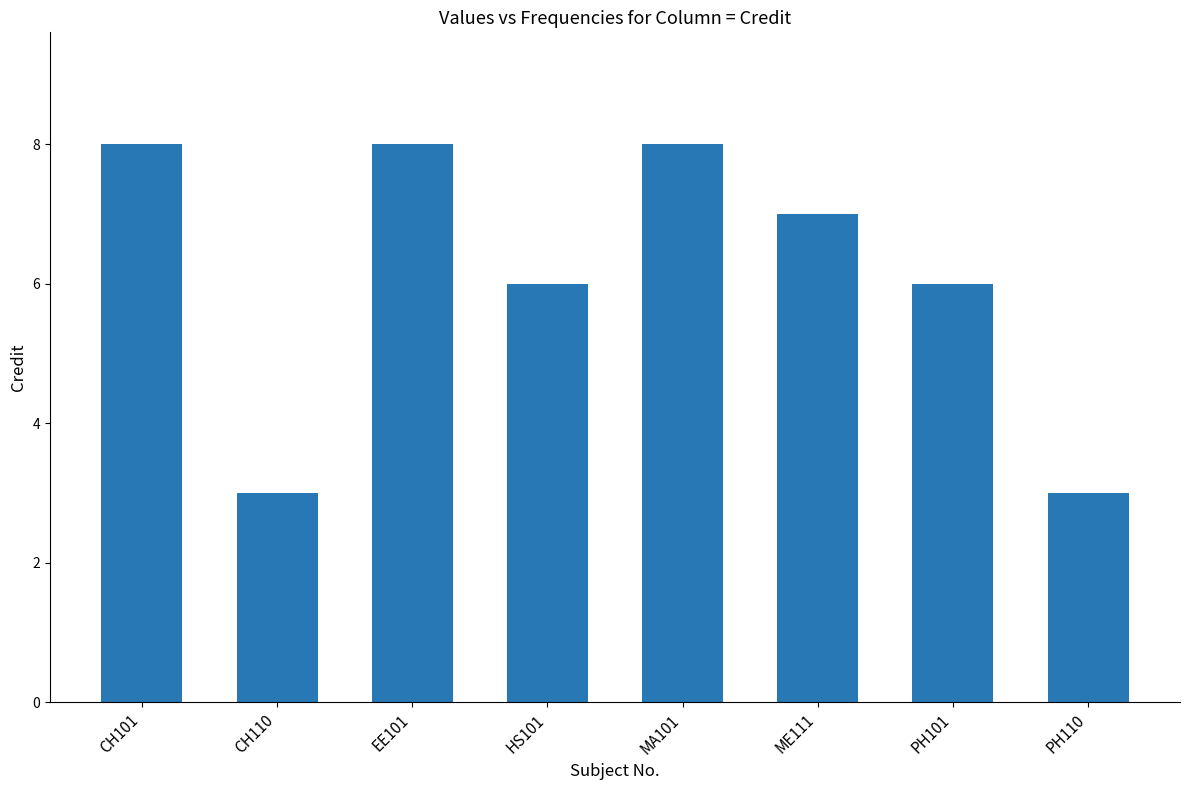

Is it true that the value at HS101 is 2?

False